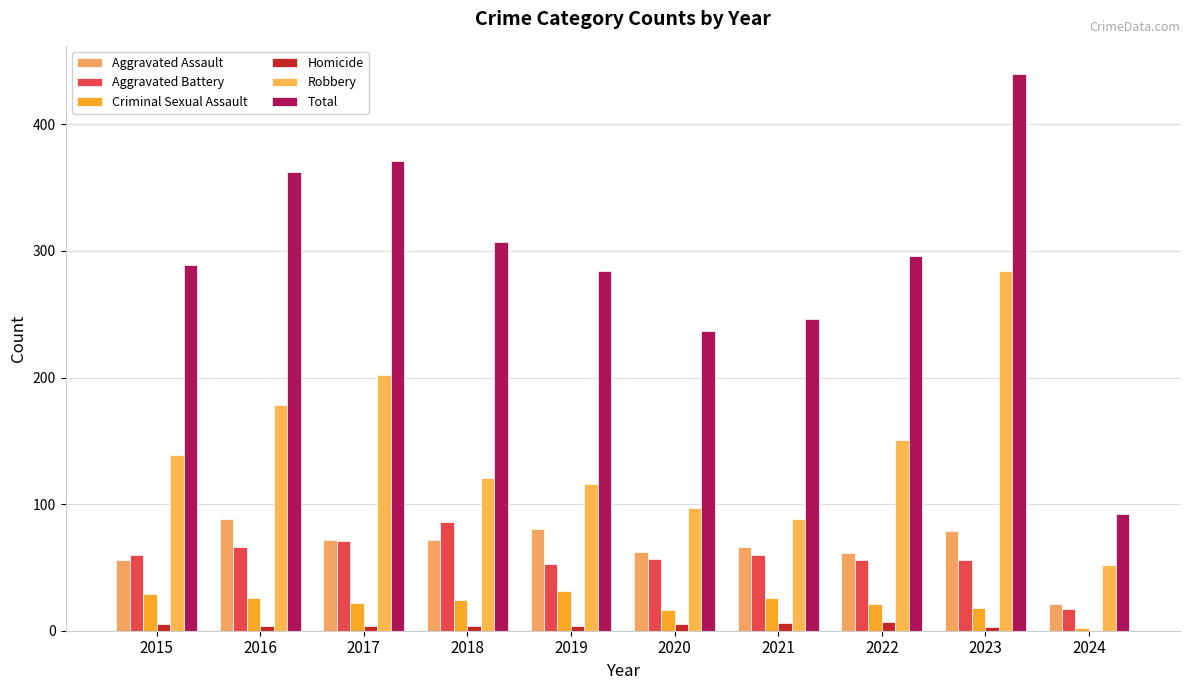

The value of Aggravated Battery at 2020 is 57. True or false?

True